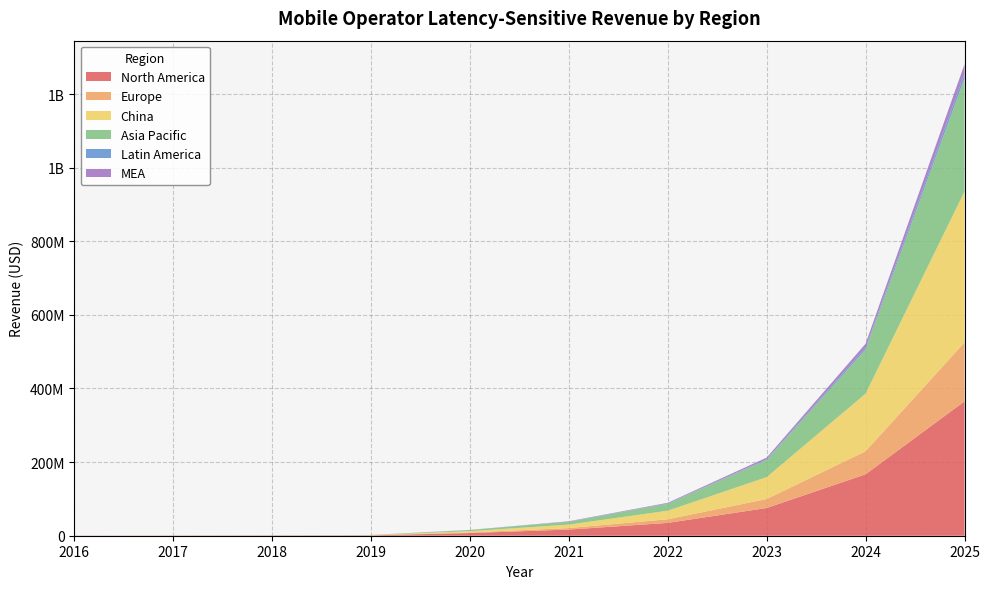

Reading left to right, transcribe all the data shown in this chart.

North America: 270000.0	420026.2	652902.0	1013918.4	7274376.2	16714549.6	34875633.3	75353446.8	166928099.0	365085000.0
Europe: 40000.0	68004.2	115218.0	194590.4	1581386.1	4129477.0	9836717.1	24410271.5	62598037.1	160125000.0
China: 100000.0	160010.0	256040.0	409664.0	3479049.5	9438804.5	23250422.2	59433704.5	156495092.8	409920000.0
Asia Pacific: 75000.0	128008.0	217634.0	368697.6	3004633.6	7865670.4	18779187.2	46697910.7	119979571.2	307440000.0
Latin America: 5000.0	8000.5	12802.0	20483.2	158138.6	393283.5	894247.0	2122632.3	5216503.1	12810000.0
MEA: 10000.0	16001.0	25604.0	40966.4	316277.2	786567.0	1788494.0	4245264.6	10433006.2	25620000.0